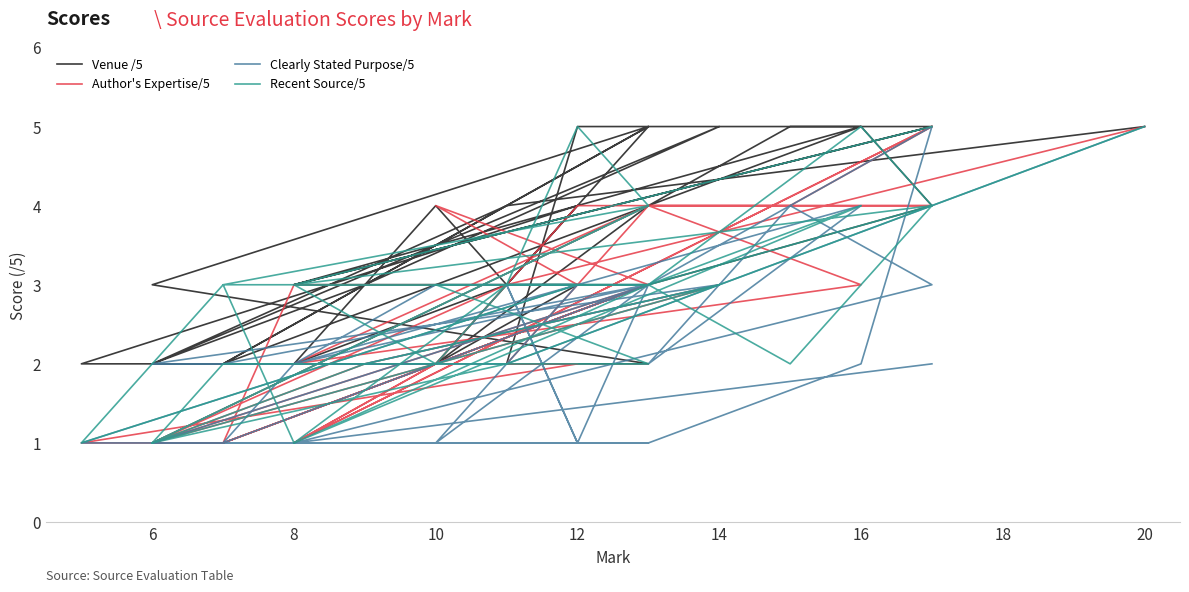

In Recent Source/5, how many points are lower than both neighbors (excluding endpoints)?

8